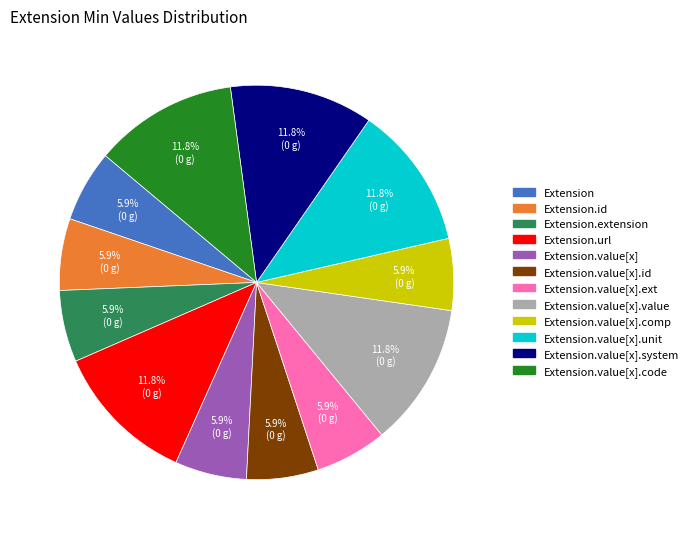

Is there a majority slice in this chart?

No